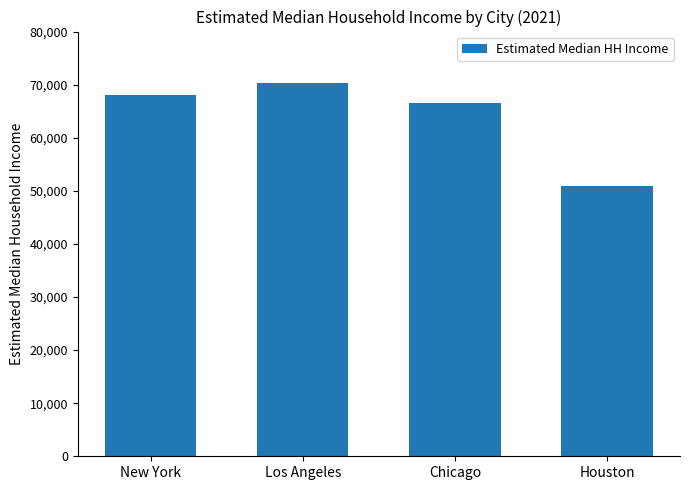

What is the label of the 4th bar from the right?

New York